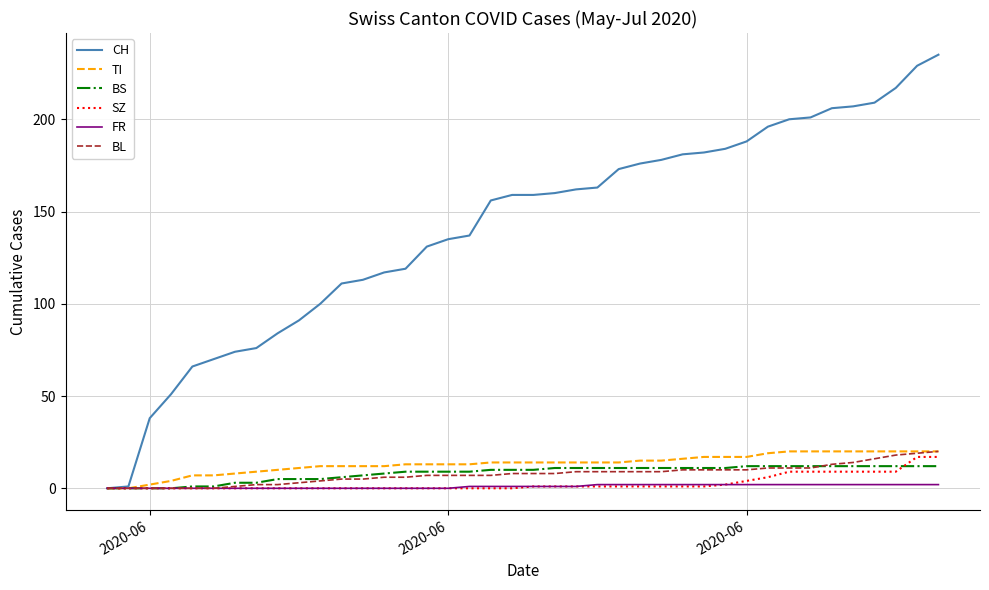

Which series has the largest total across all categories?

CH